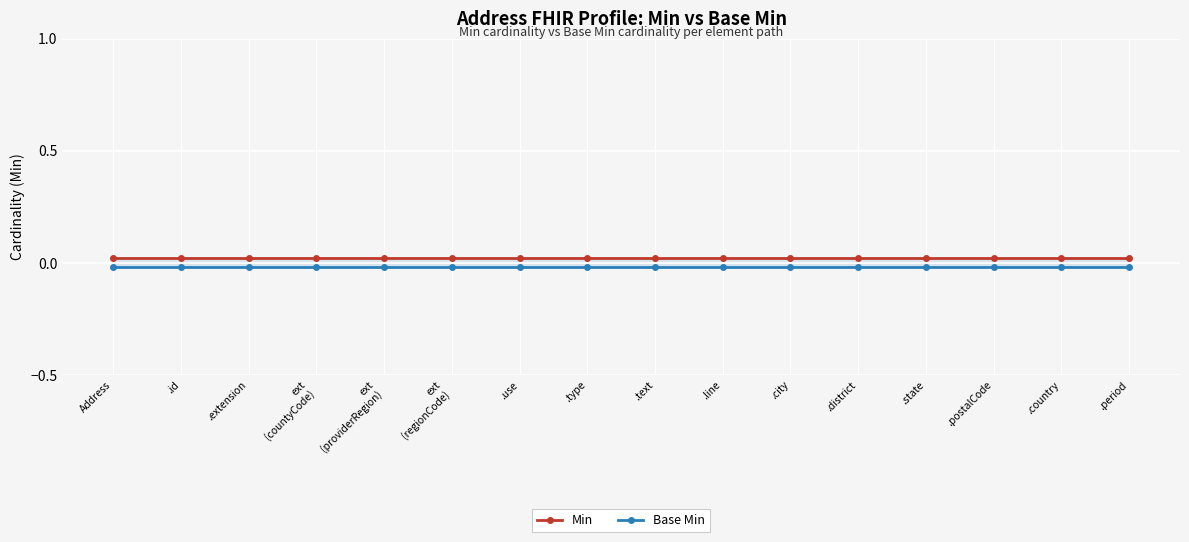

At which category does the chart reach its peak across all series?

Address